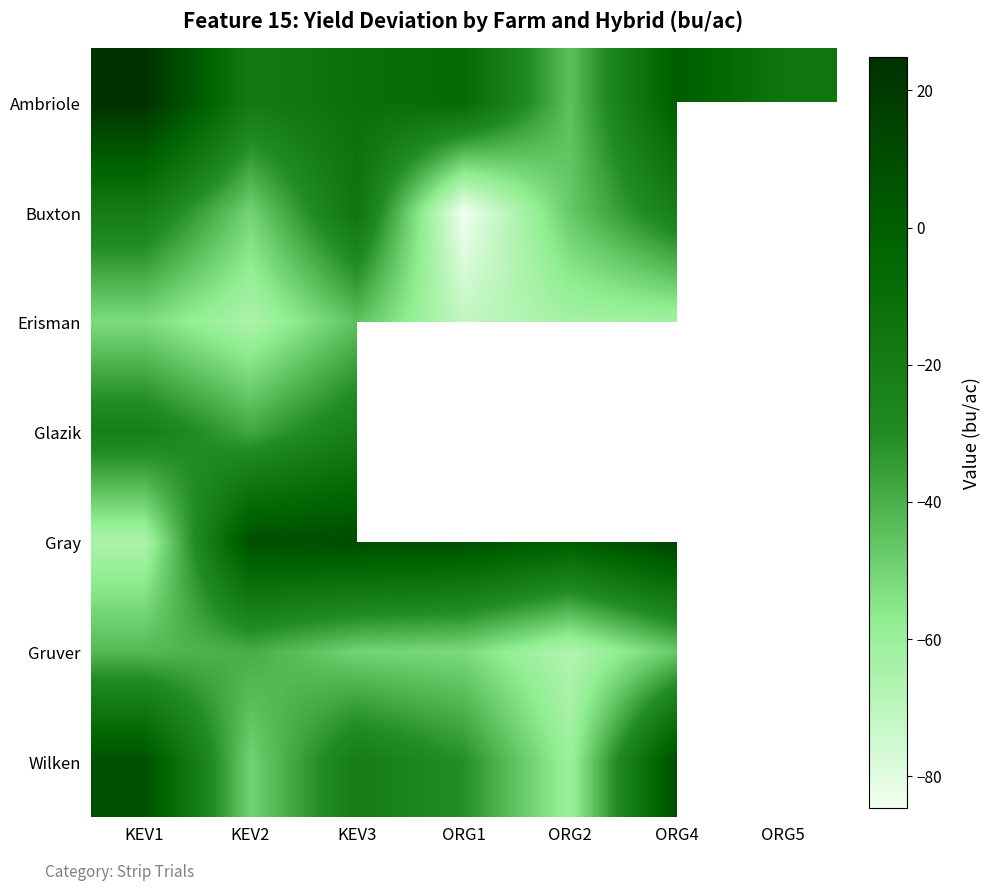

Is it true that Erisman equals -65.2 at KEV2?

True